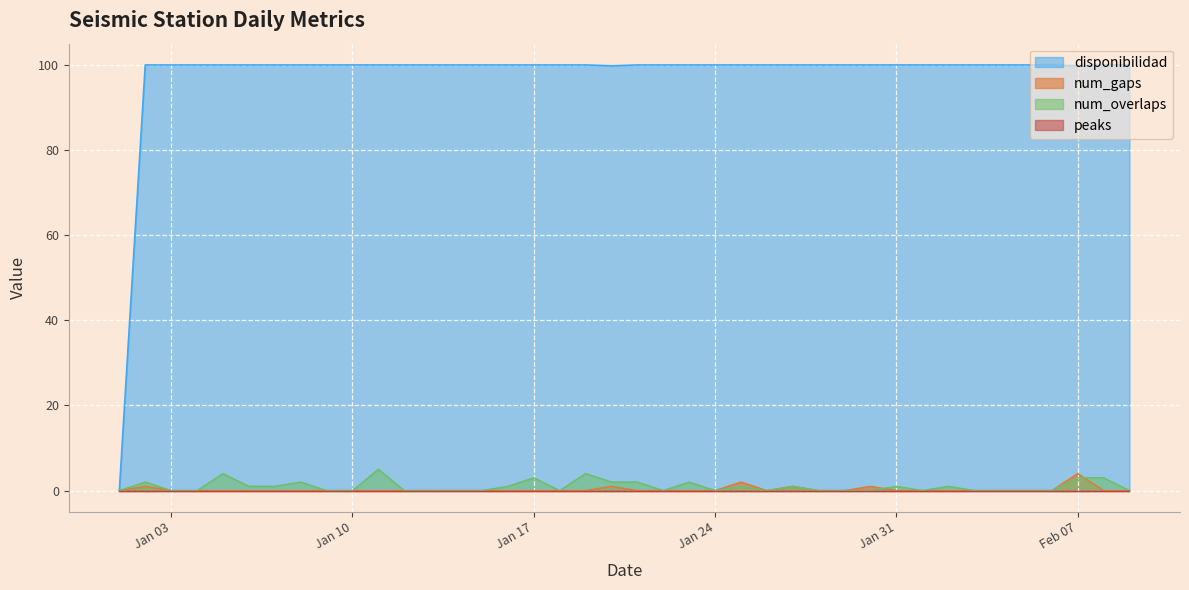

What is the difference between the maximum and minimum values in the num_gaps series?

4.0